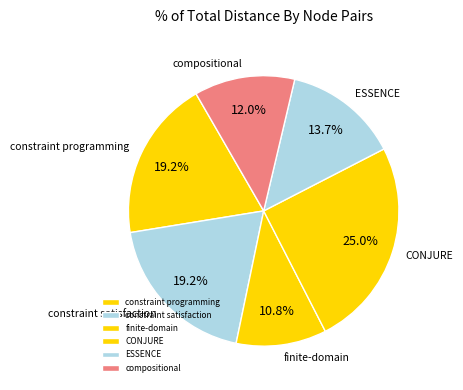

Which category has the smallest portion of the pie?

finite-domain